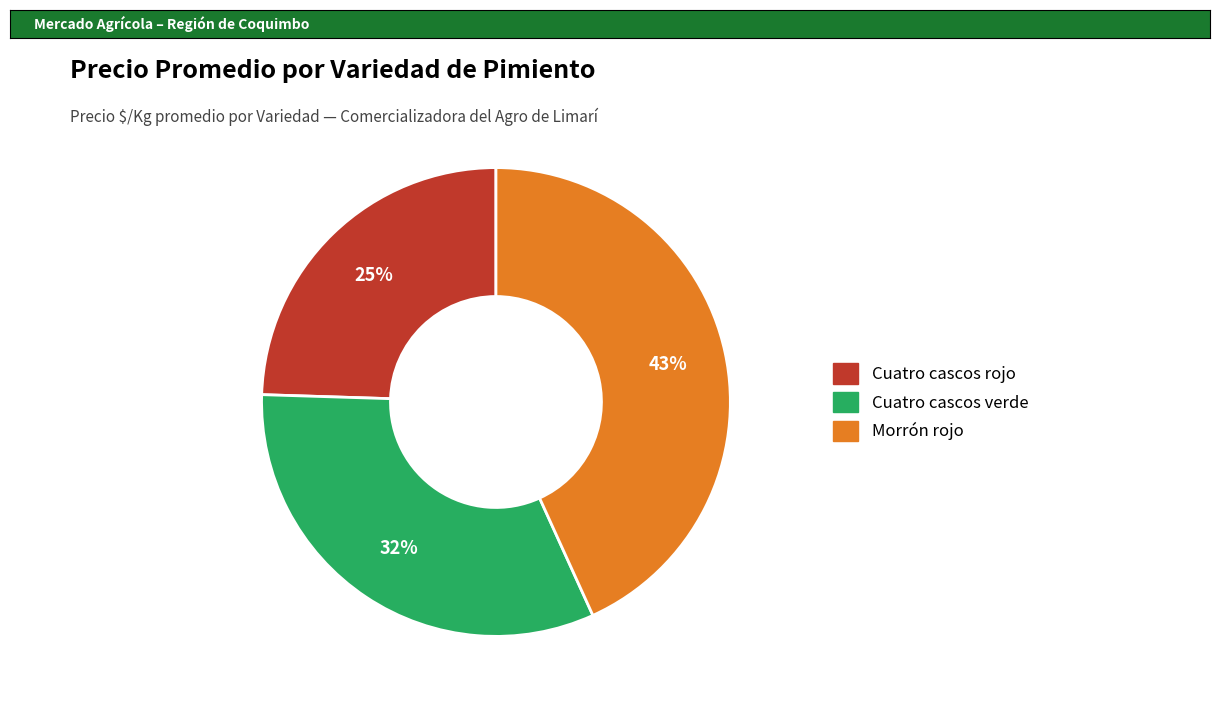

Which category has the biggest portion of the pie?

Morrón rojo